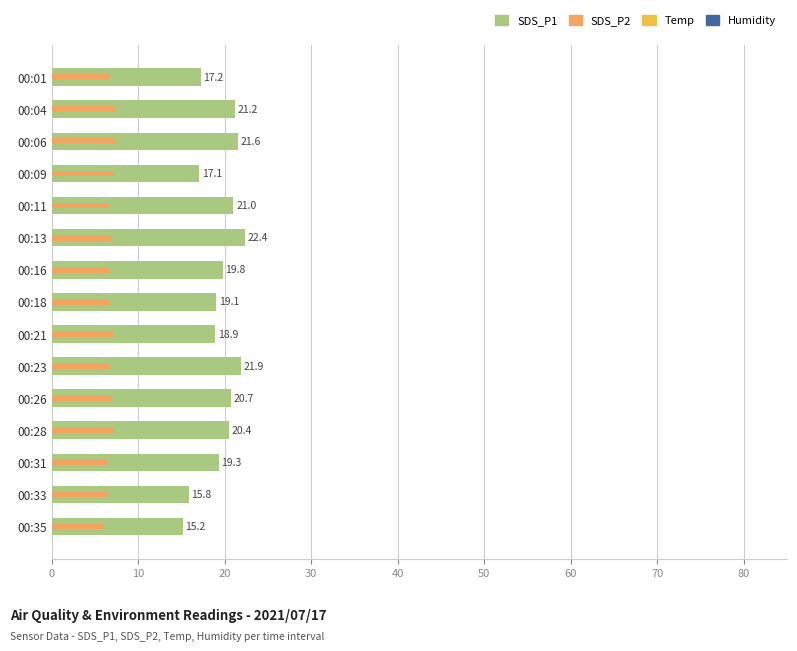

How many categories are shown in the chart?

15